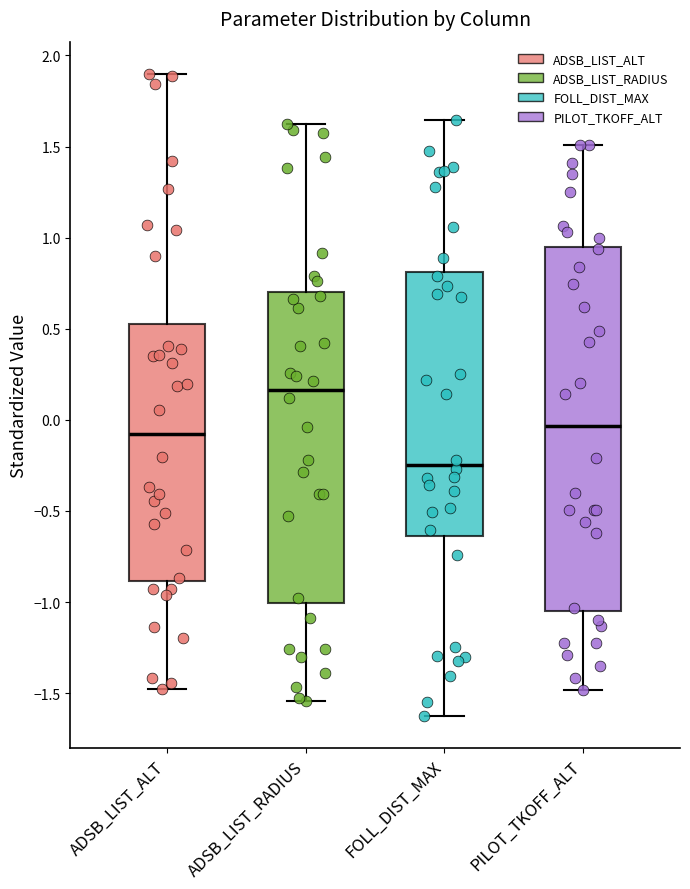

Reading left to right, transcribe this box plot: for each box, give where its median line is, the range the box spans, and where its two whiskers end, as read against the y-axis. The values are not printed on the chart, so give them approximately, as read against the axis.

ADSB_LIST_ALT: median -0.10, box -0.90 to 0.55, whiskers -1.50 to 1.90
ADSB_LIST_RADIUS: median 0.15, box -1.00 to 0.70, whiskers -1.55 to 1.60
FOLL_DIST_MAX: median -0.25, box -0.65 to 0.80, whiskers -1.65 to 1.65
PILOT_TKOFF_ALT: median -0.05, box -1.05 to 0.95, whiskers -1.50 to 1.50